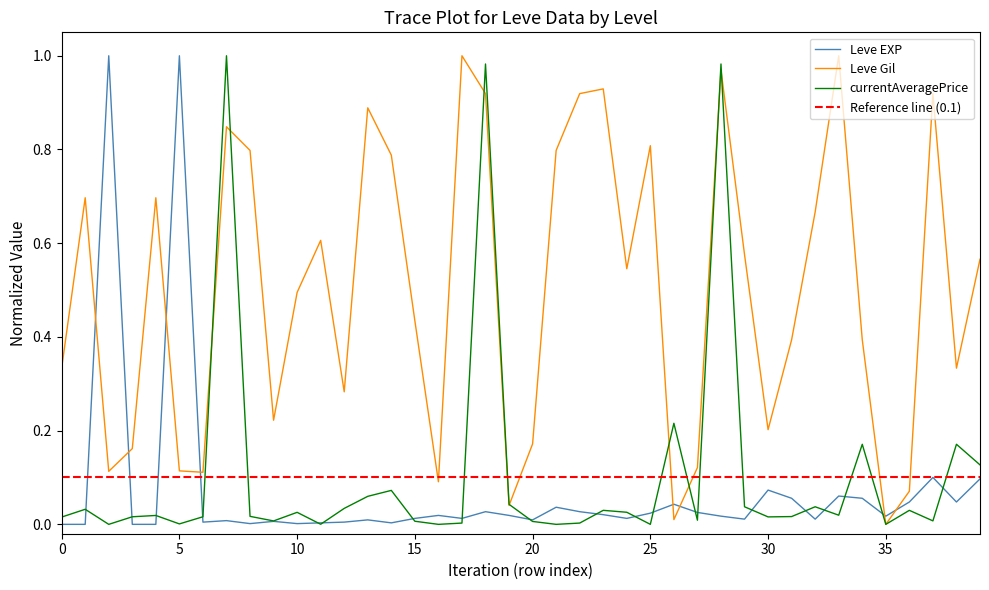

Which series ends up on top after the final intersection of Leve EXP and Leve Gil?

Leve Gil